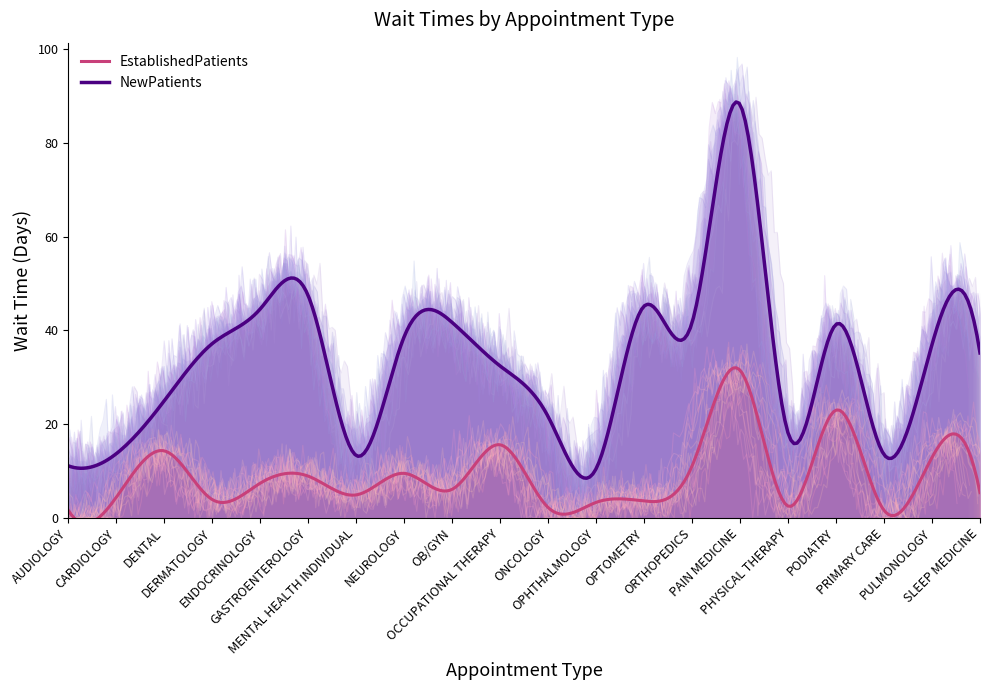

True or false: EstablishedPatients has more than 2 points higher than both neighbors.

True